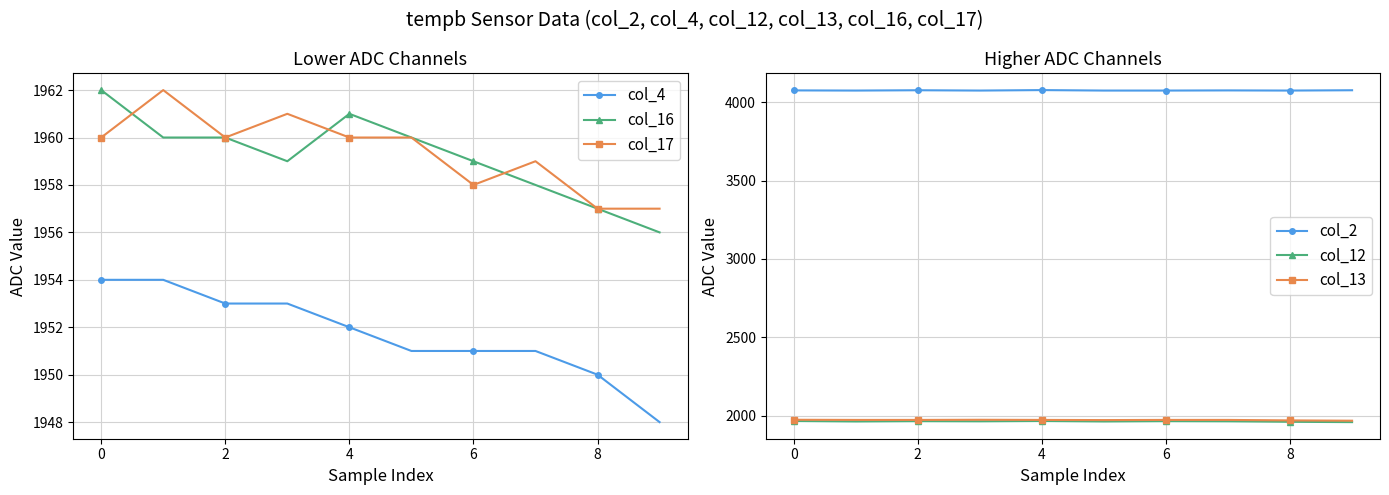

Where does the col_2 series first go above 4076?

2